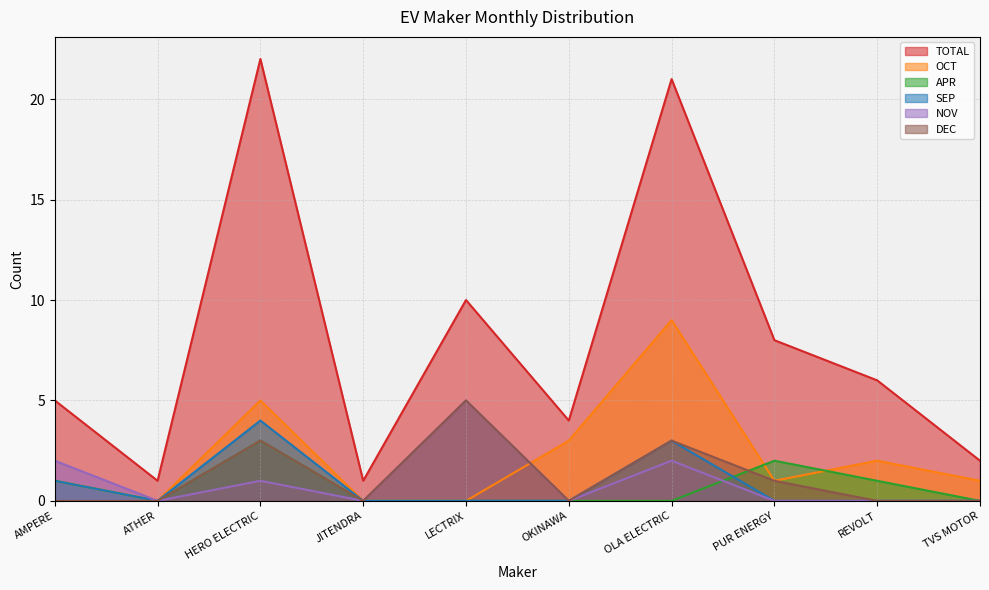

What is the spread (max minus min) of values at REVOLT?

6